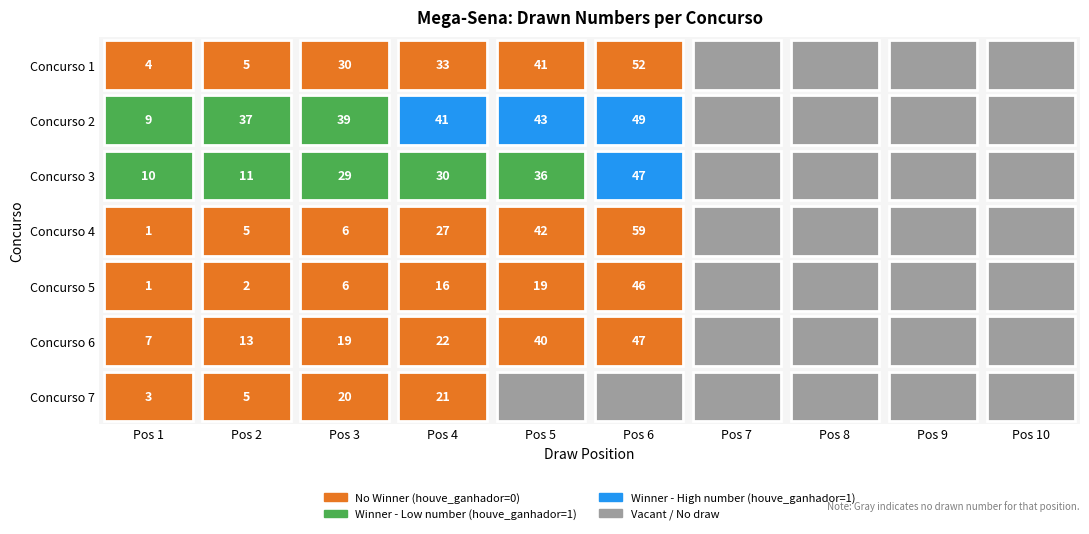

At which label is 3 closest to 23?

3